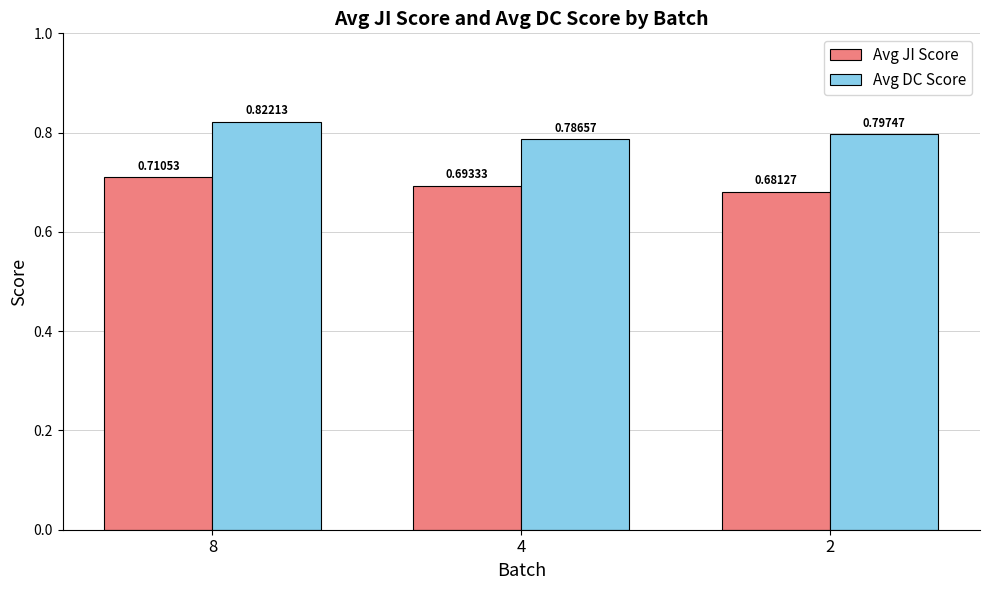

Is it true that Avg DC Score equals 0.8 at 2?

True